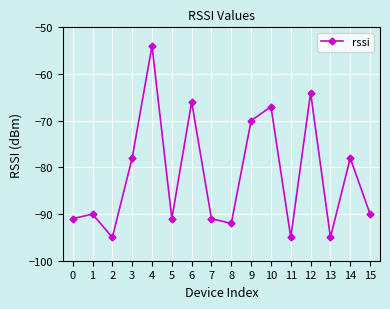

The value at 10 is -30. True or false?

False